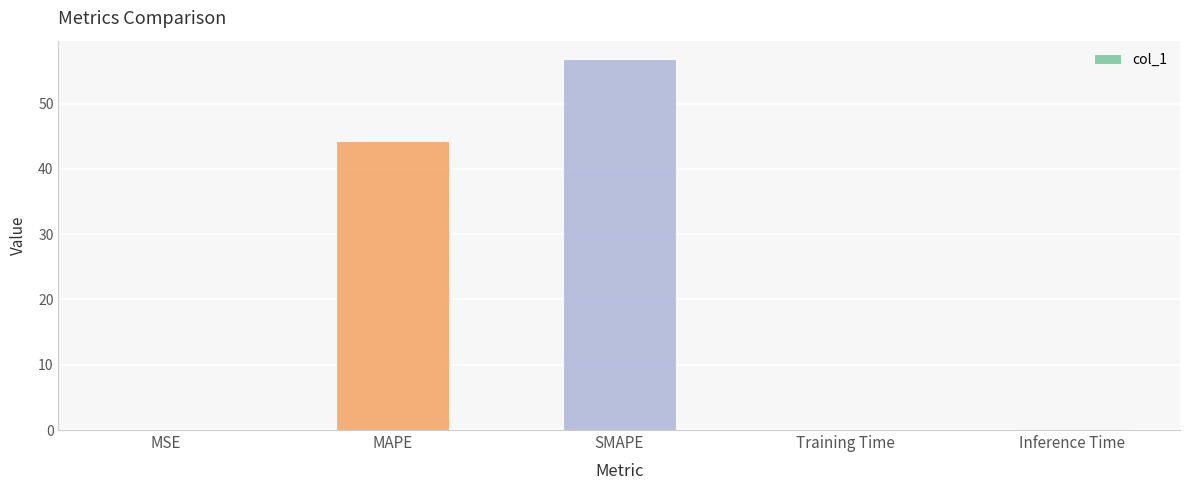

Reading right to left, extract all data points from this chart.

0.1	0.1	56.8	44.2	0.1